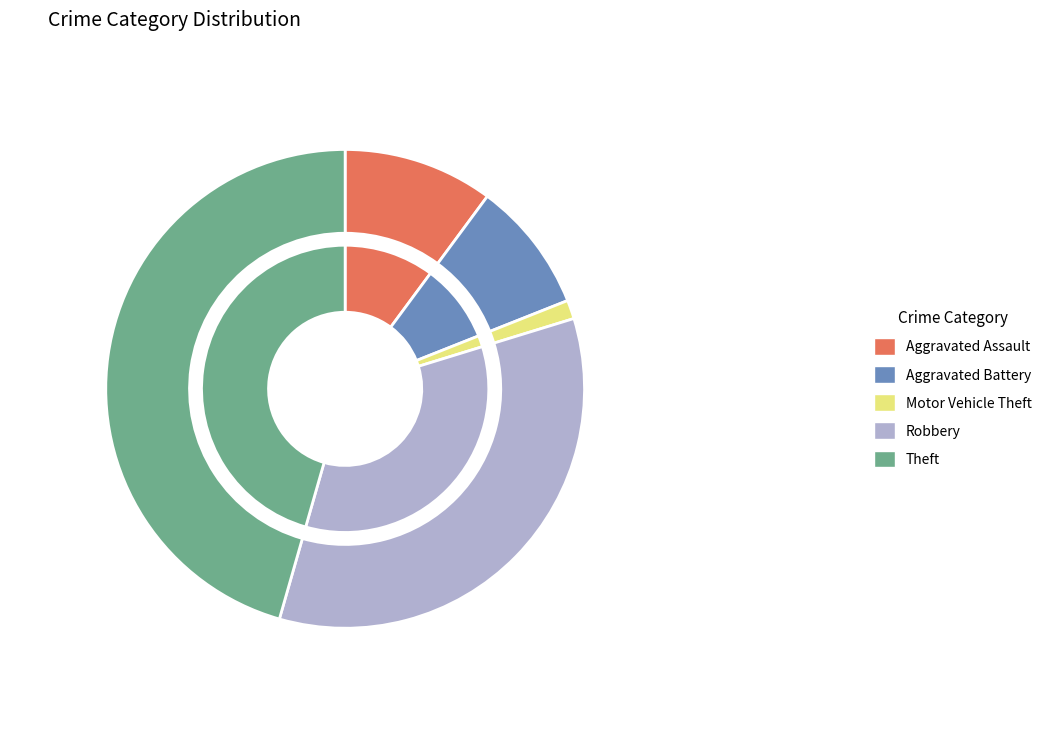

To the nearest percent, what is the difference between the largest and smallest slice percentages?

44%